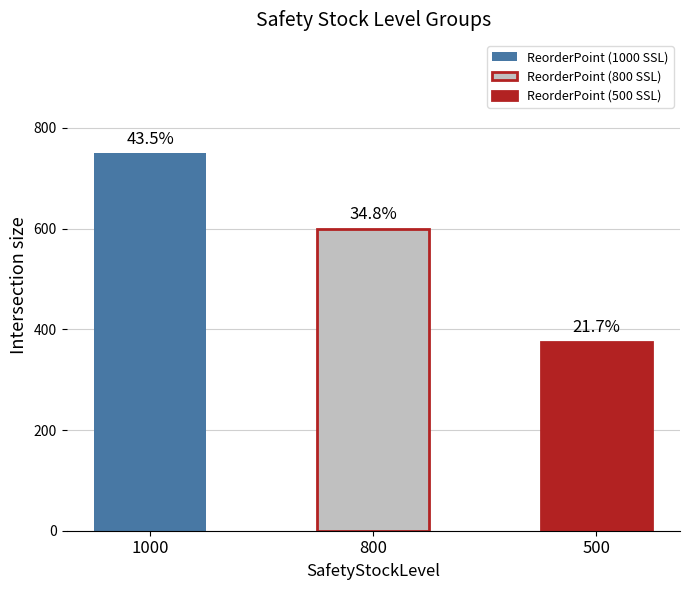

How many bars are there in total?

3